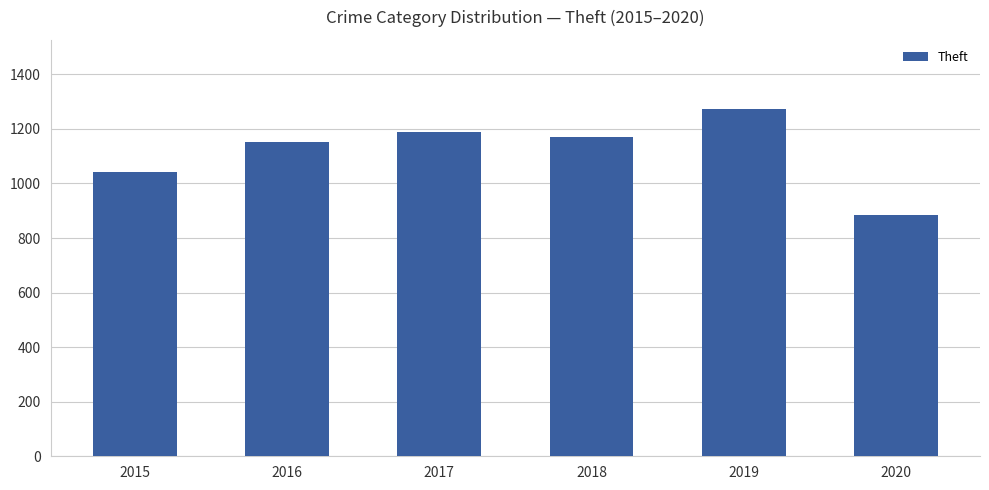

Reading left to right, what are all the values shown in this chart?

1041	1151	1188	1170	1272	884